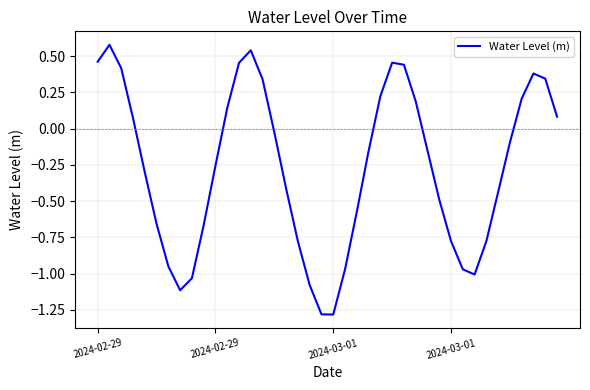

Is this an area chart (filled region under the line)?

No